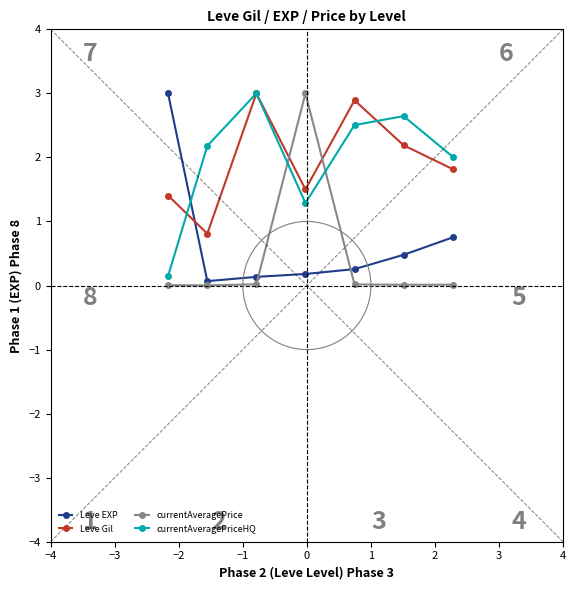

How many times do Leve Gil and Leve EXP cross each other?

1